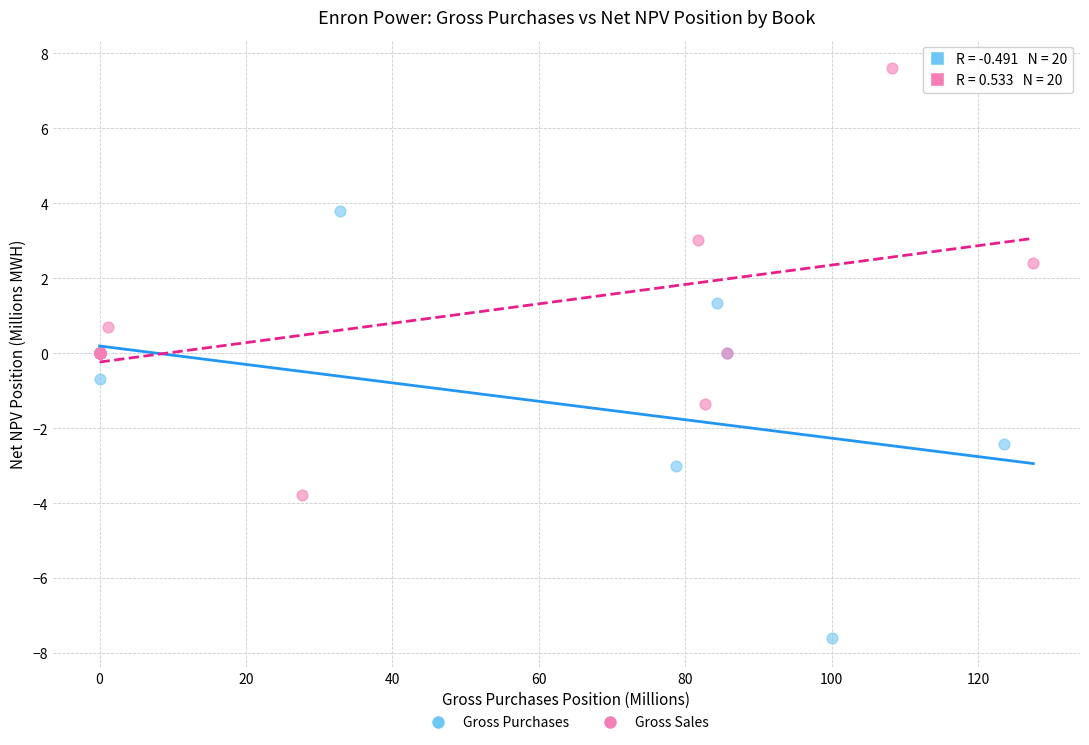

What are all the series names shown in the legend?

Gross Purchases, Gross Sales